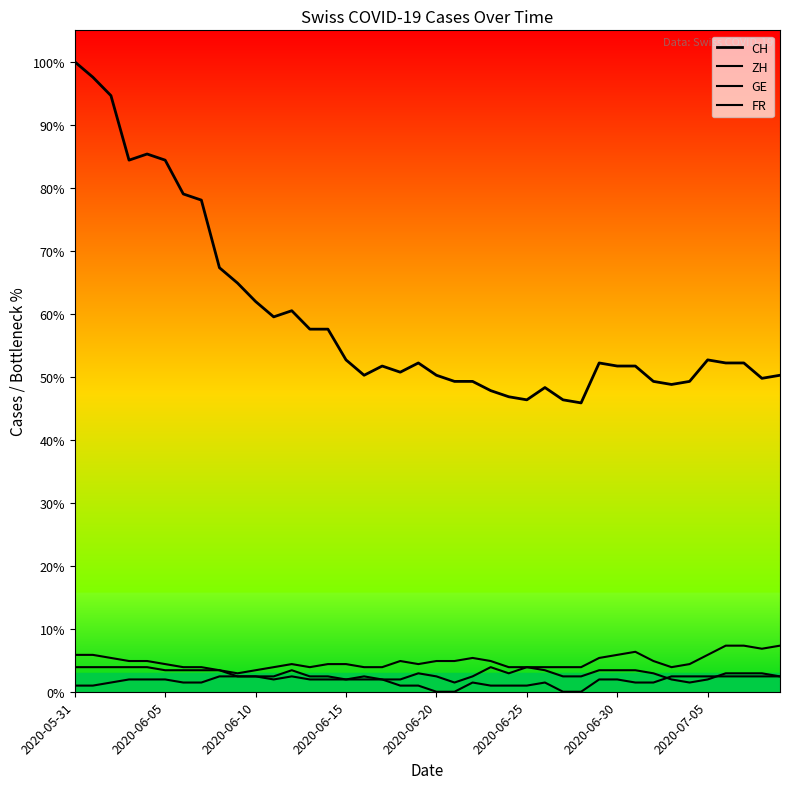

What is the value of the FR point at the 18th from the left?

4